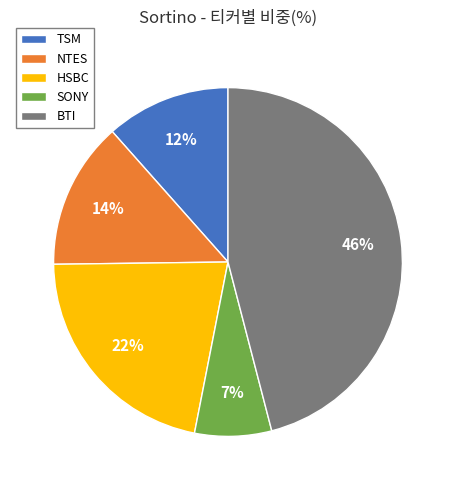

Which slice is the smallest?

SONY